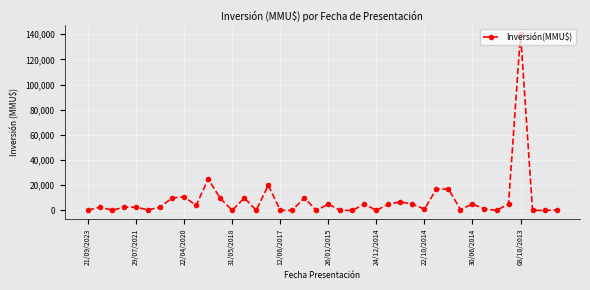

True or false: the data has more than 2 interior local peaks.

True